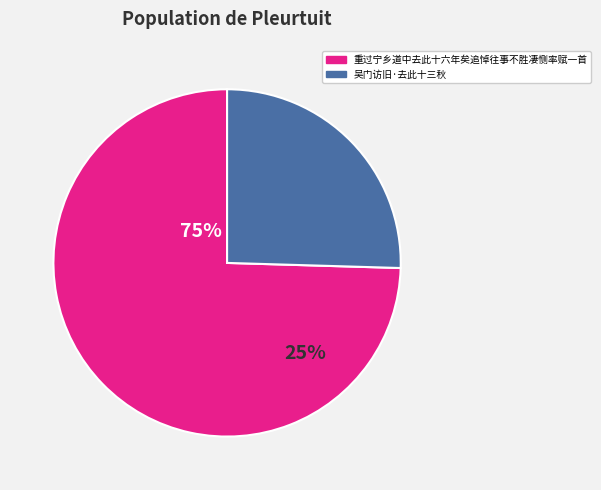

To the nearest percent, what is the average slice percentage?

50%